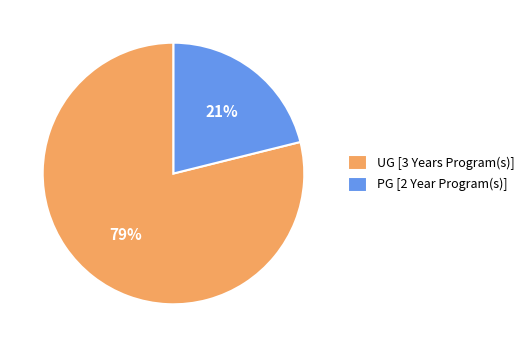

The UG [3 Years Program(s)] slice represents 65% of the pie. True or false?

False